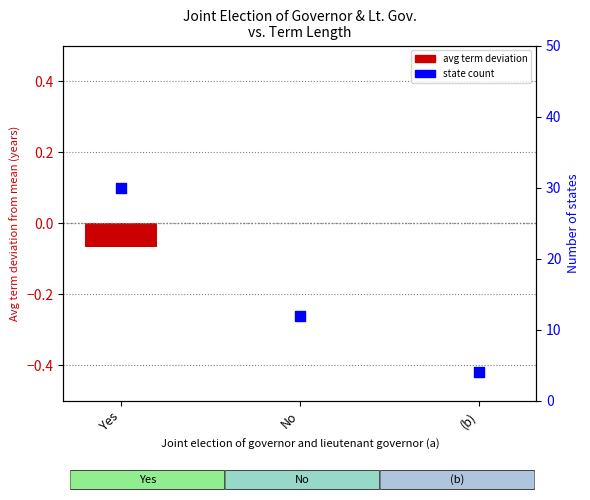

What is the total value across all series at Yes?

29.9